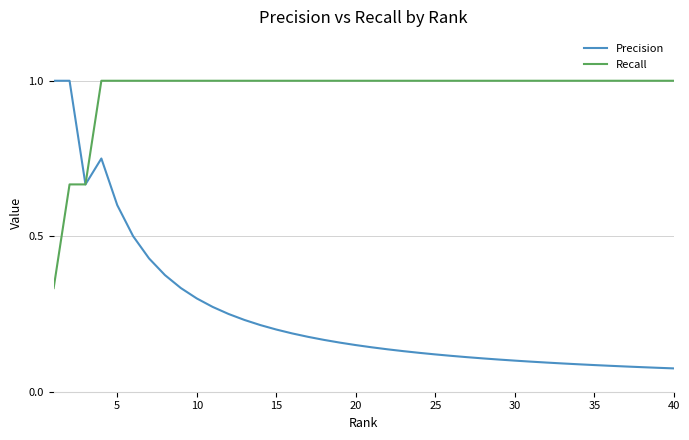

Rank the series by their average value, from lowest to highest.

Precision, Recall